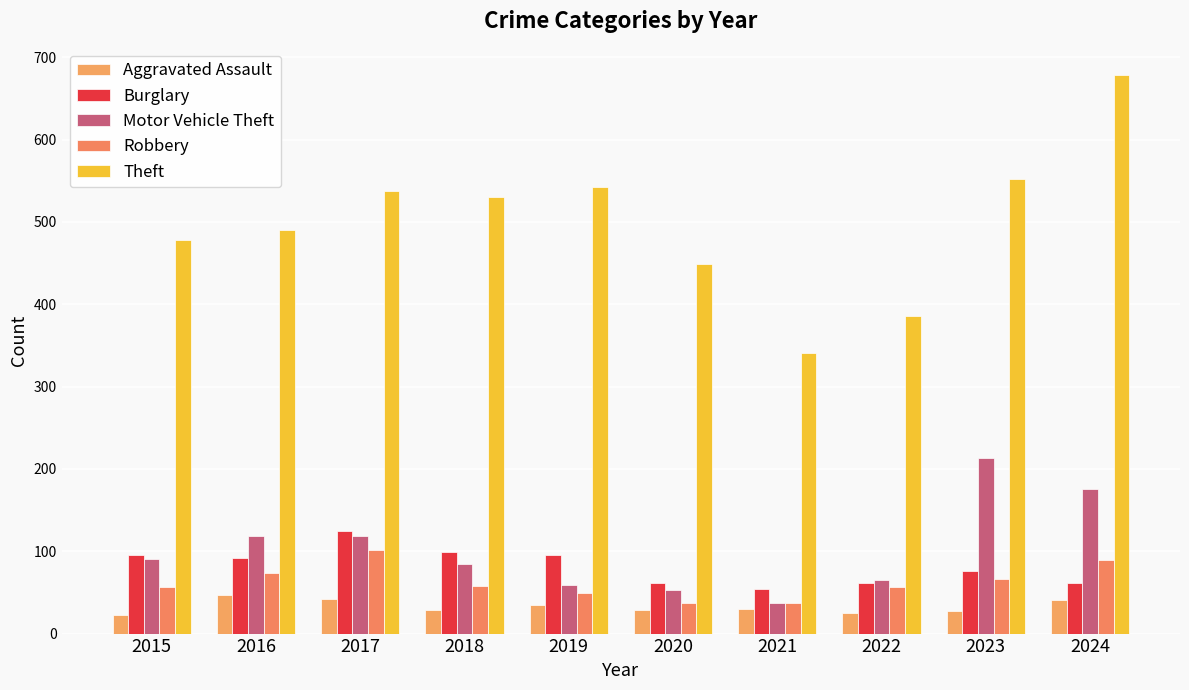

Is it true that Theft equals 844 at 2023?

False